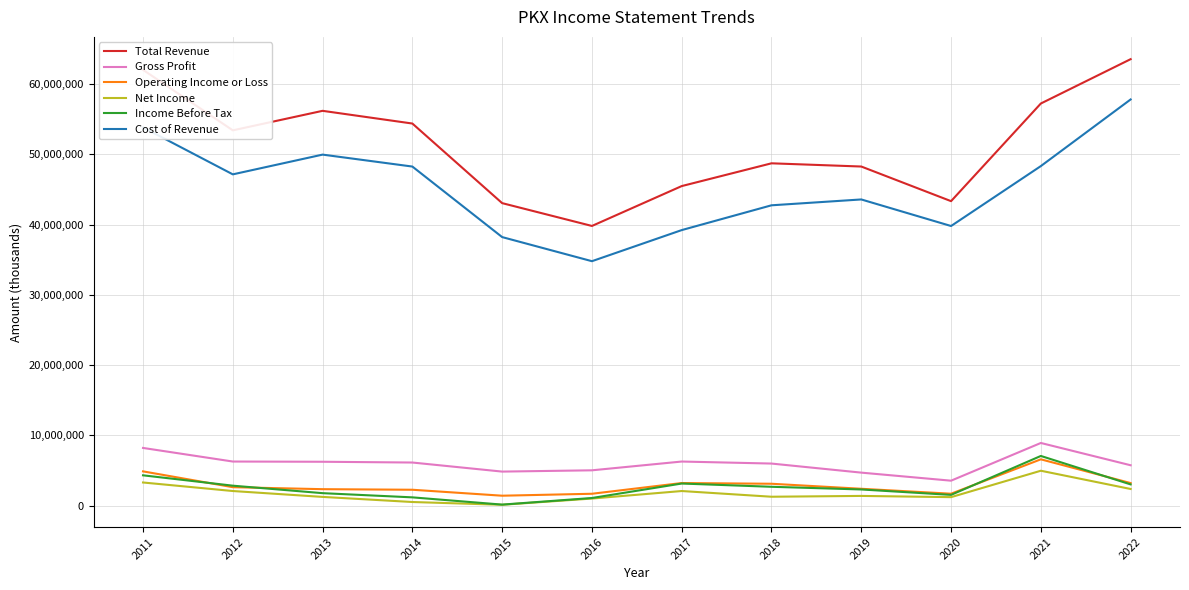

True or false: Net Income and Gross Profit intersect in this chart.

False